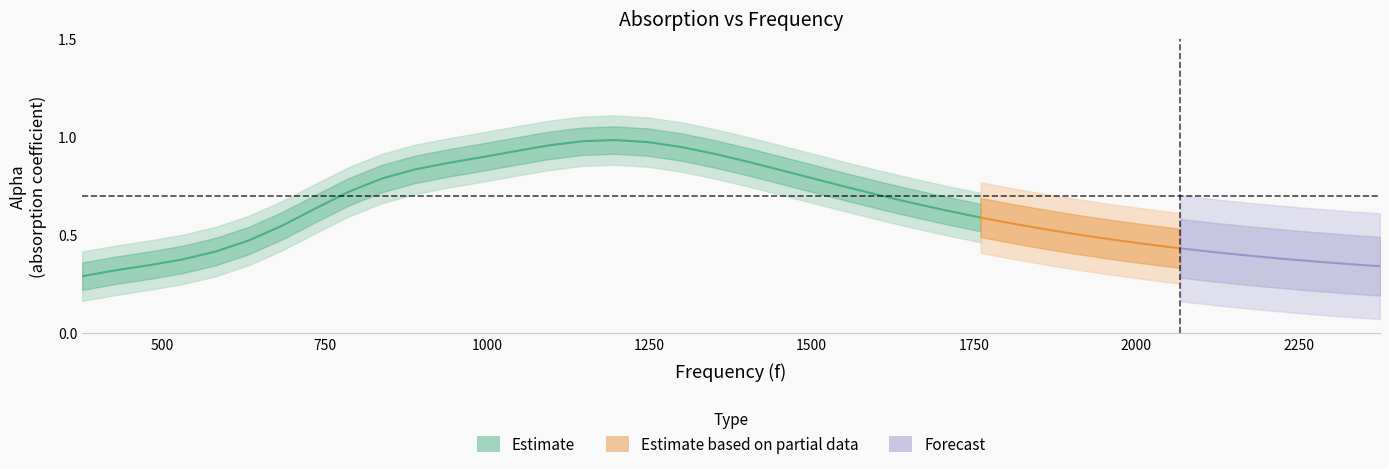

Is this an area chart (filled region under the line)?

No